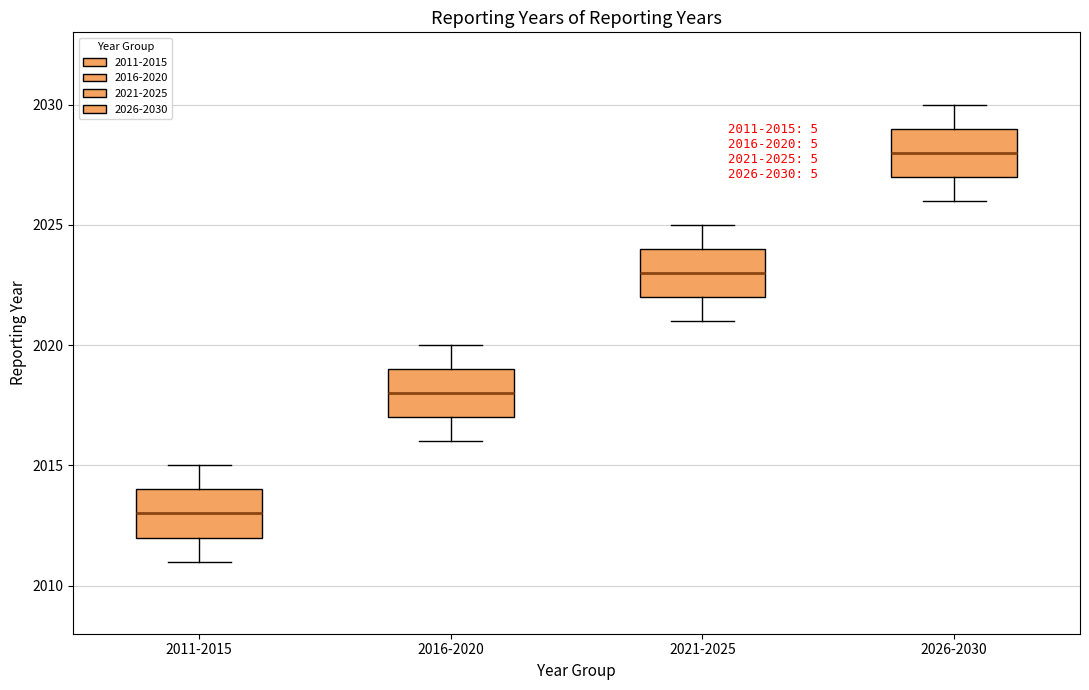

Which box has the lowest median line?

2011-2015